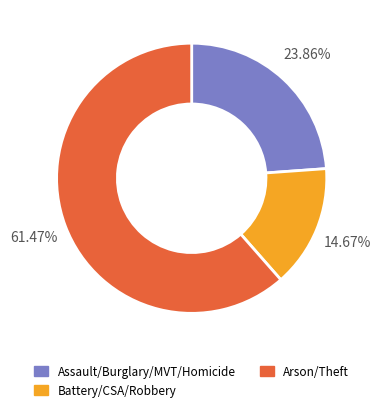

Between Battery/CSA/Robbery and Assault/Burglary/MVT/Homicide, which is larger?

Assault/Burglary/MVT/Homicide